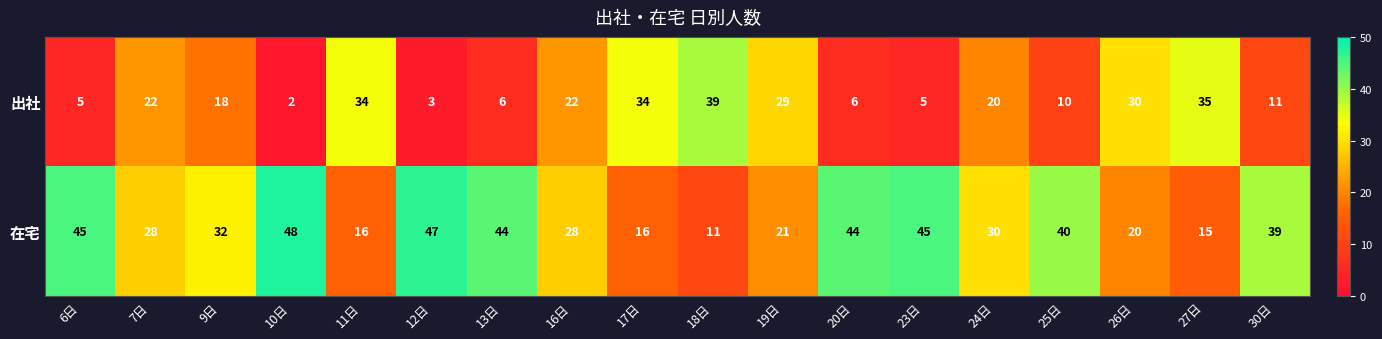

How many categories are shown in the chart?

18